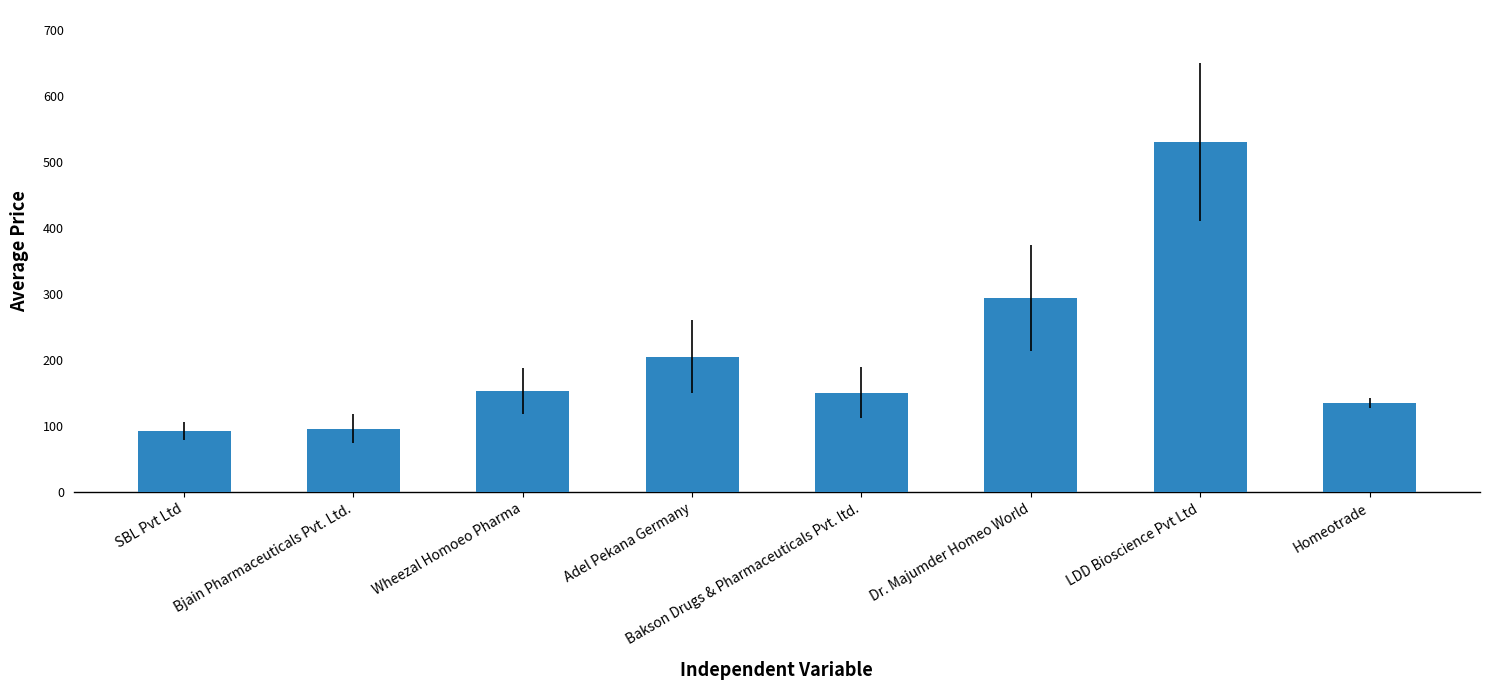

What is the smallest value displayed?

93.0